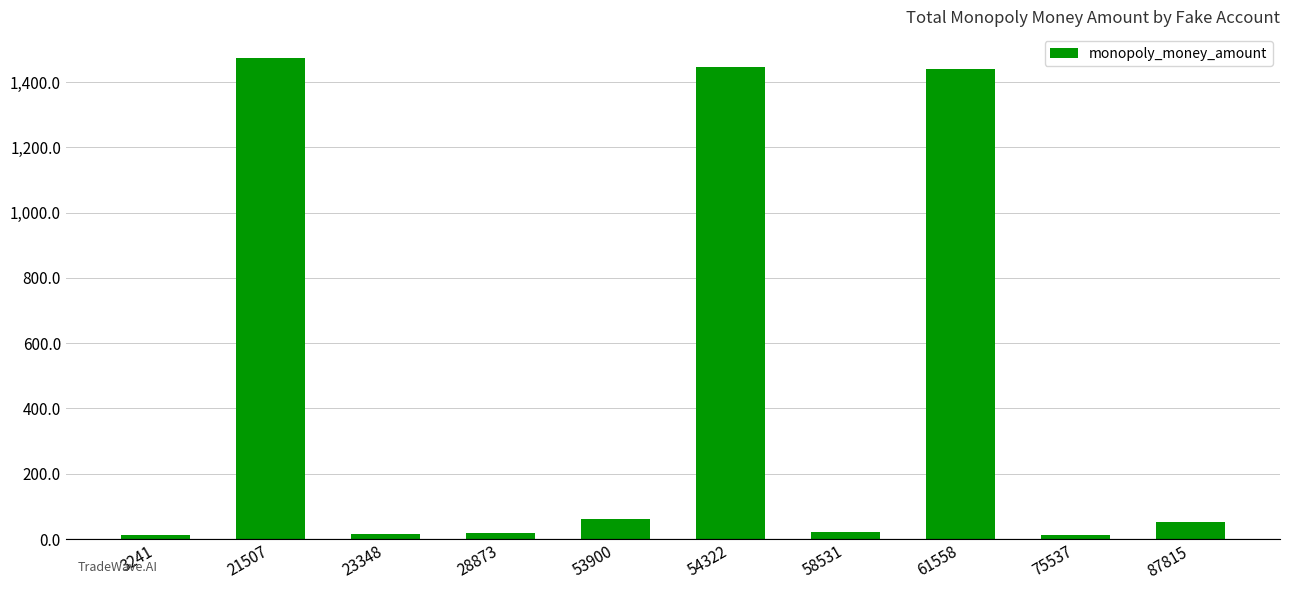

What is the change in value from 61558 to 75537?

-1428.5